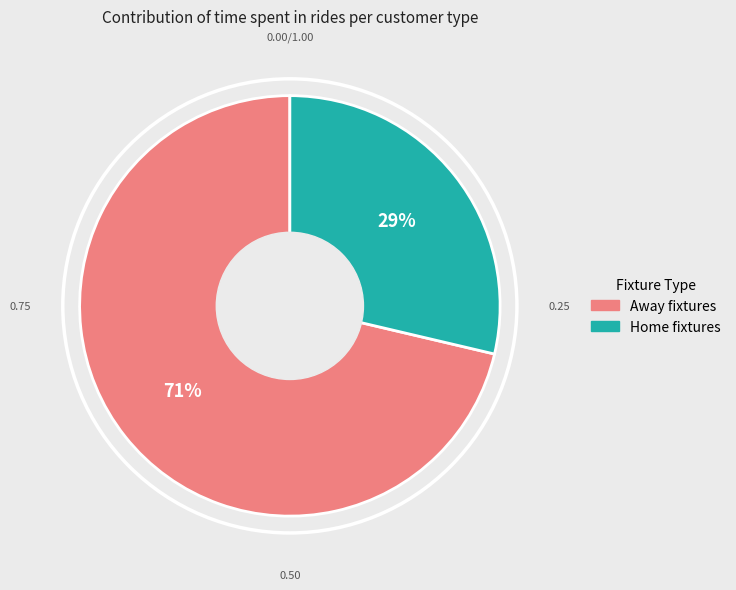

Is there a majority slice in this chart?

Yes